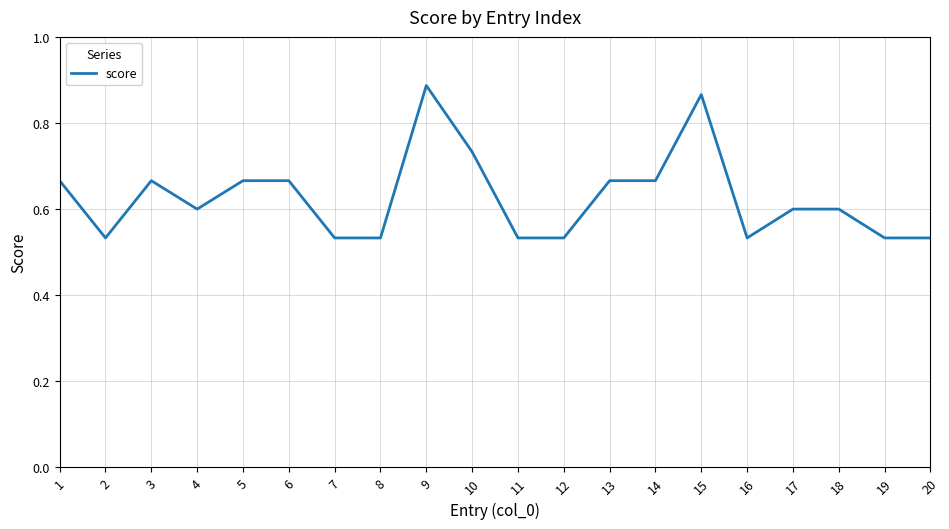

Is it true that the value at 10 is 1.1?

False